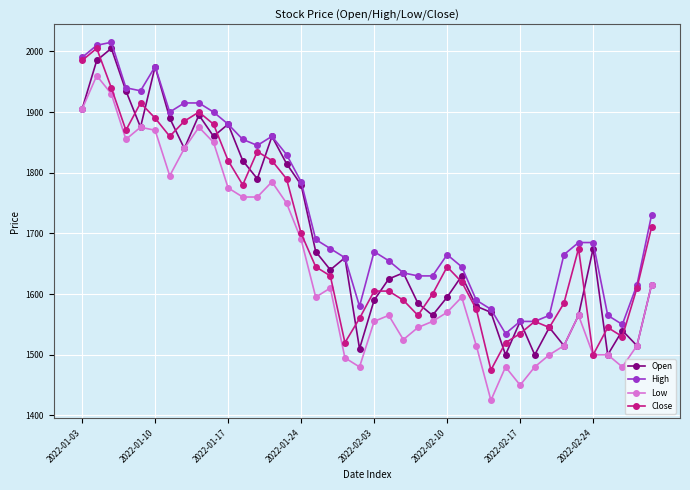

What is the greatest value displayed?

2015